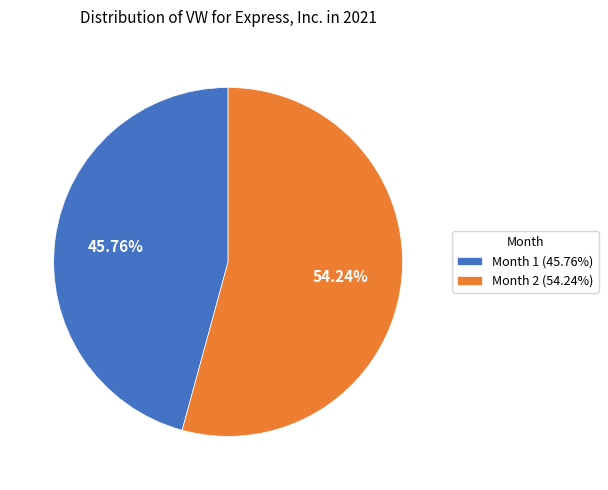

To the nearest percent, what is the average slice percentage?

50%